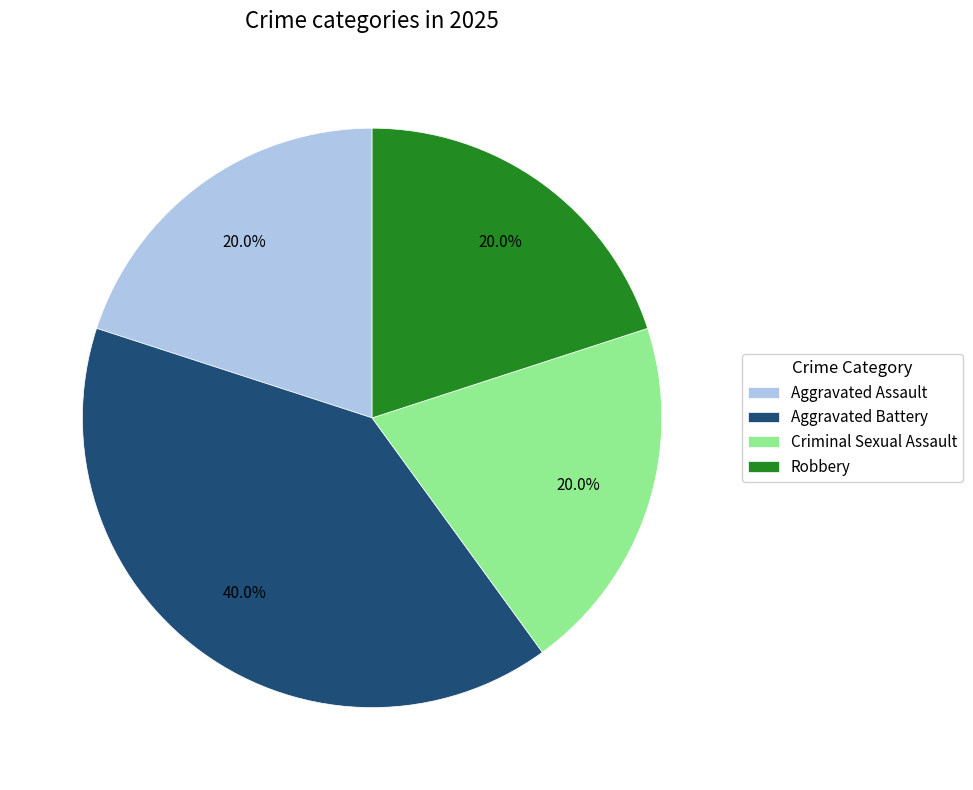

True or false: Robbery accounts for 32% of the total.

False